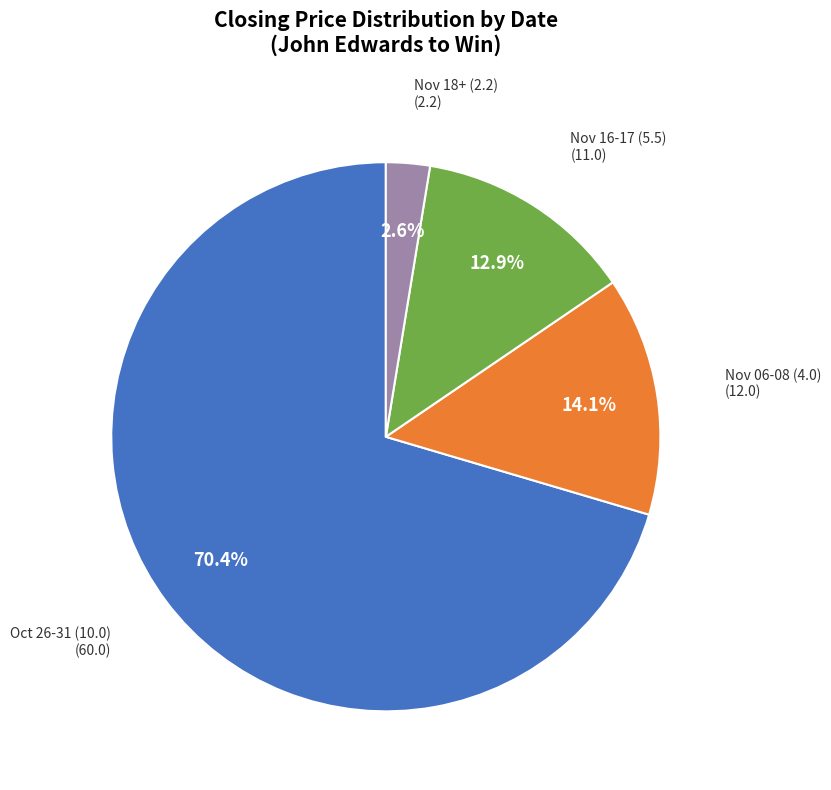

Does any single category account for the majority?

Yes